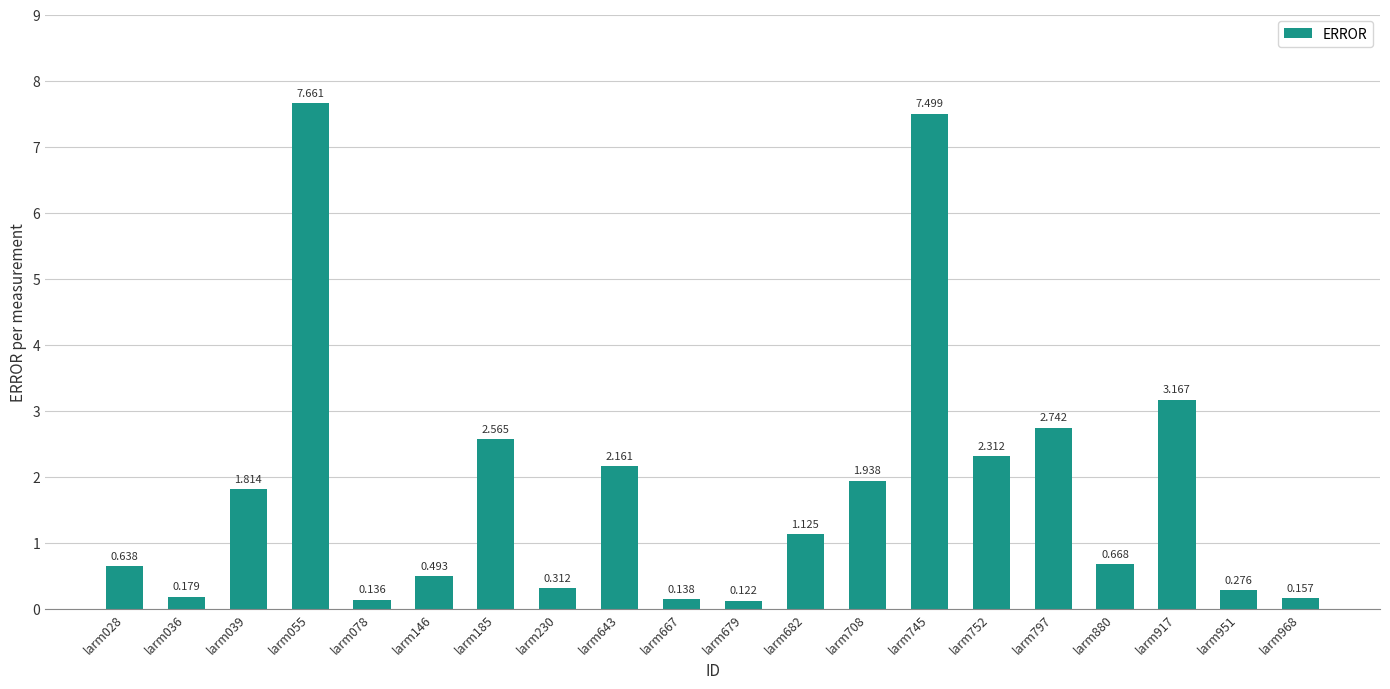

What is the change in value from larm667 to larm745?

+7.4